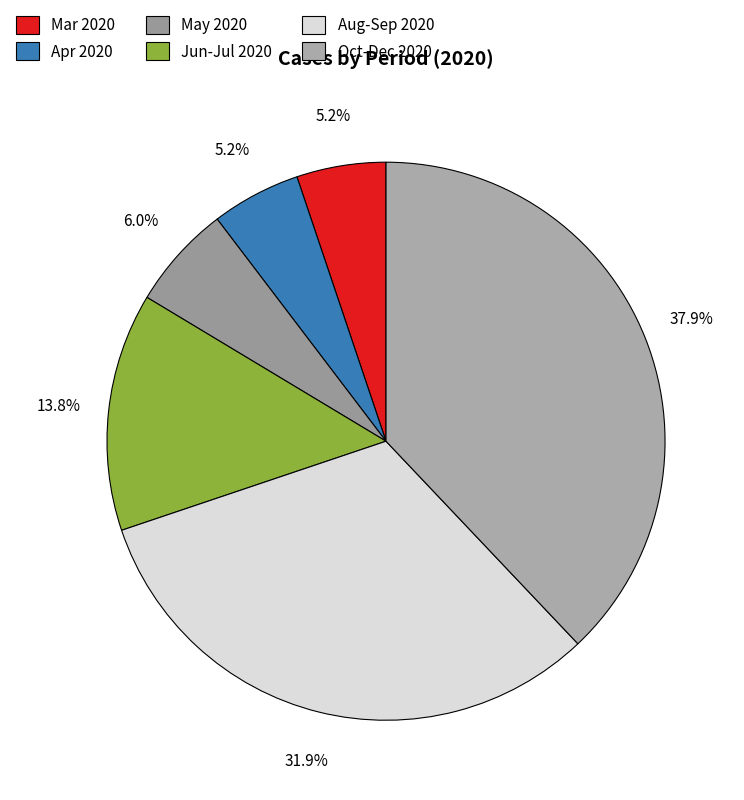

Does any single category account for the majority?

No